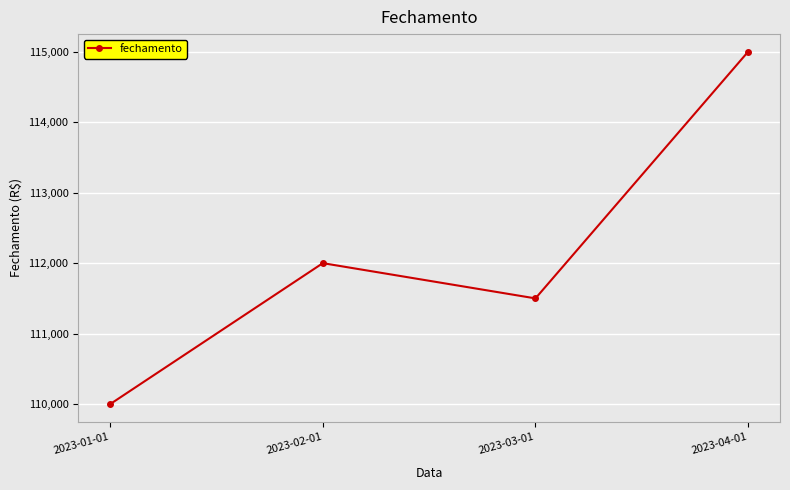

How many series are shown in this chart?

1